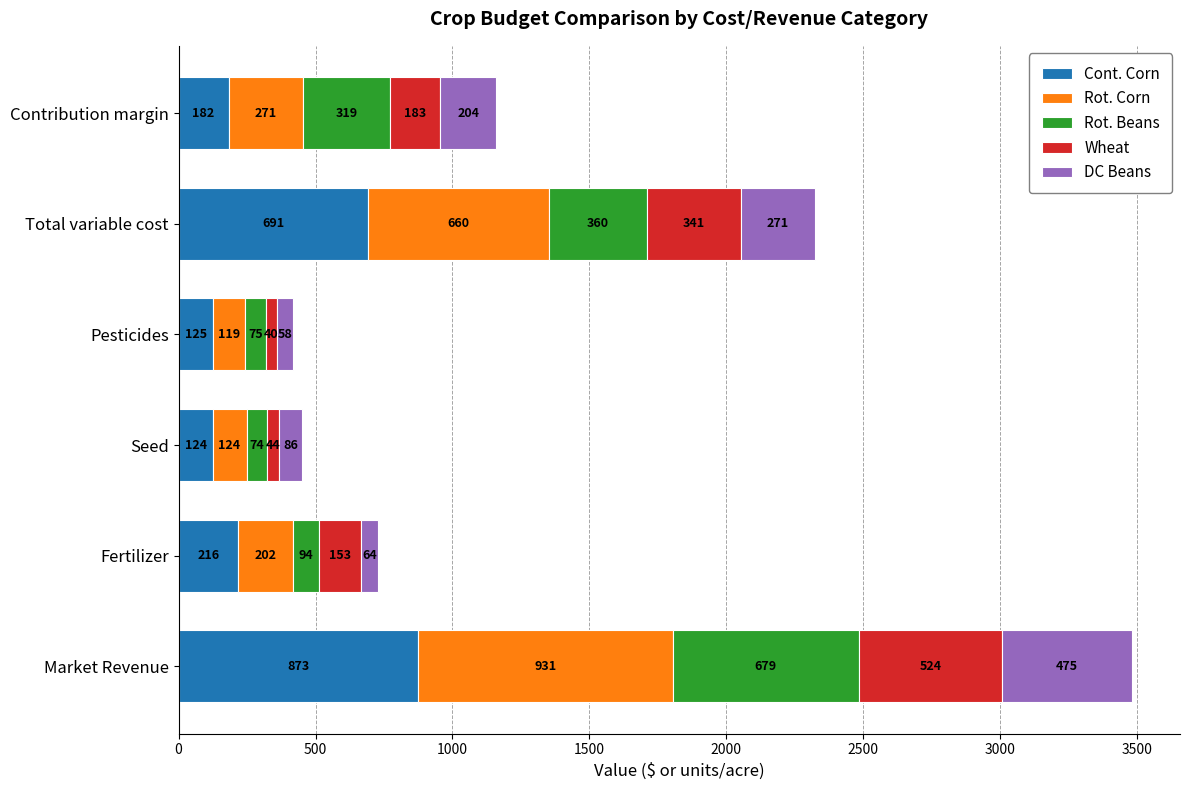

Is it true that Cont. Corn equals 1556.0 at Market Revenue?

False